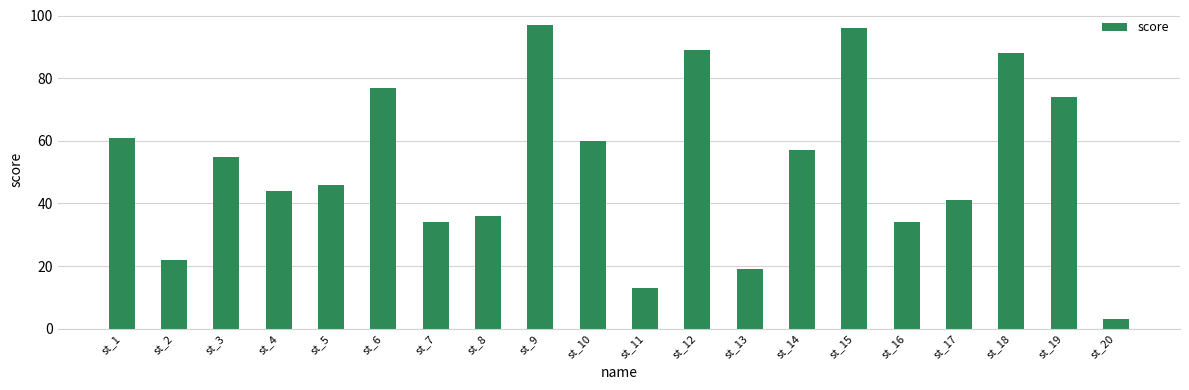

The chart shows a value of 22 at st_19. True or false?

False